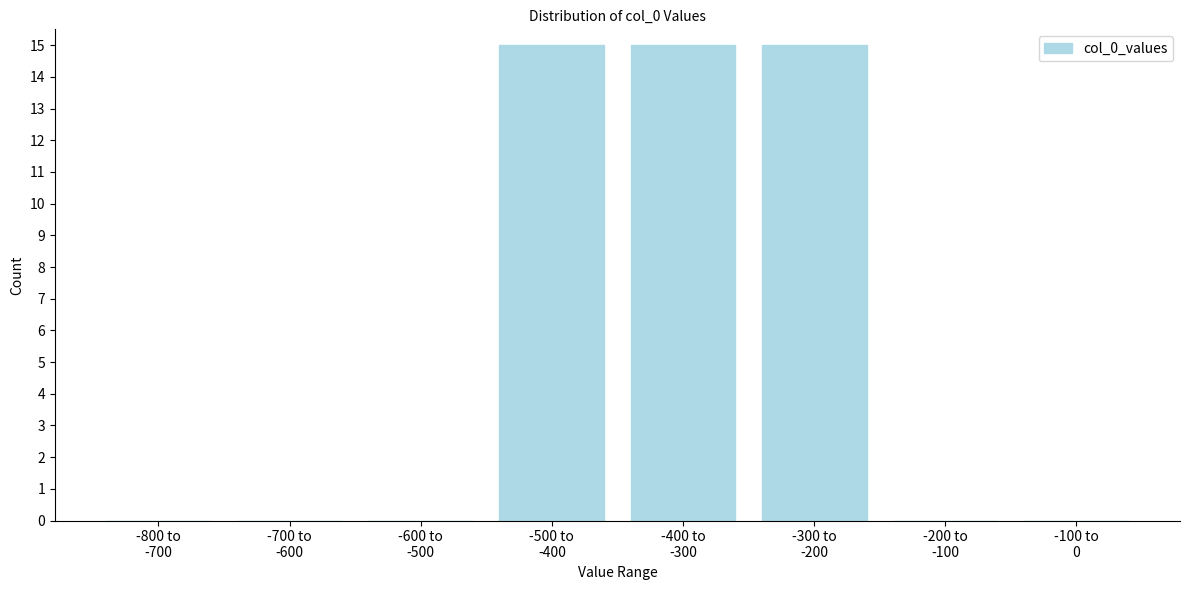

What is the sum of all values?

45